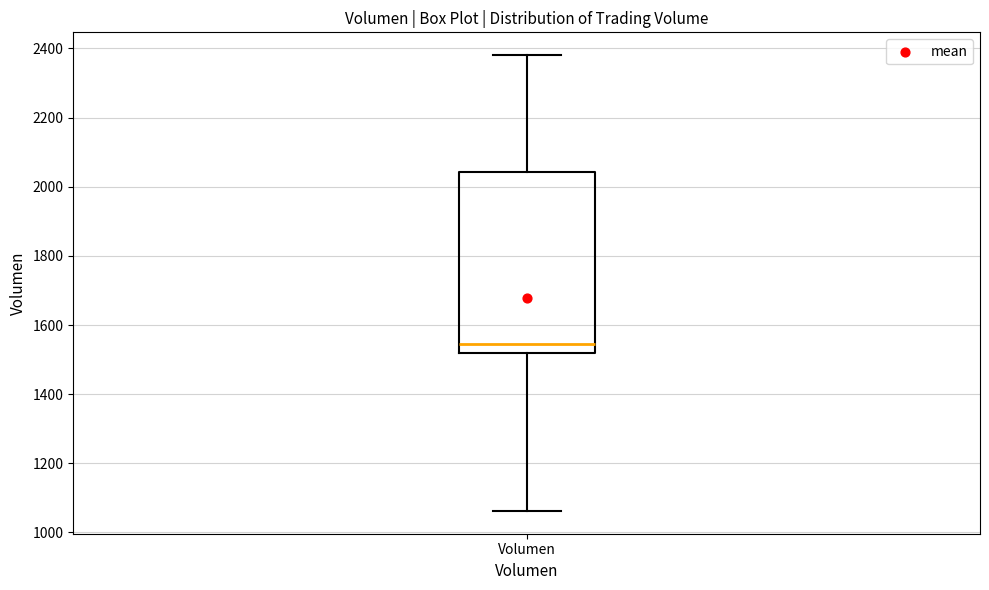

Read this box plot against the y-axis: the position of the median line, the range covered by the box, and the ends of both whiskers. The values are not printed on the chart, so give them approximately, as read against the axis.

median 1540, box 1520 to 2040, whiskers 1060 to 2380